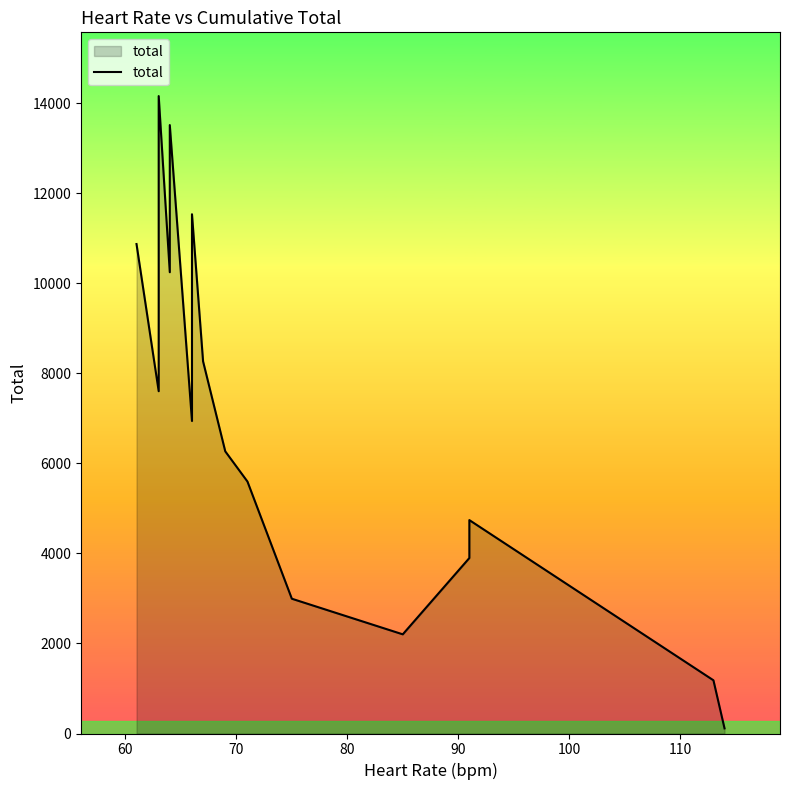

What is the difference between the maximum and second lowest values?

12978